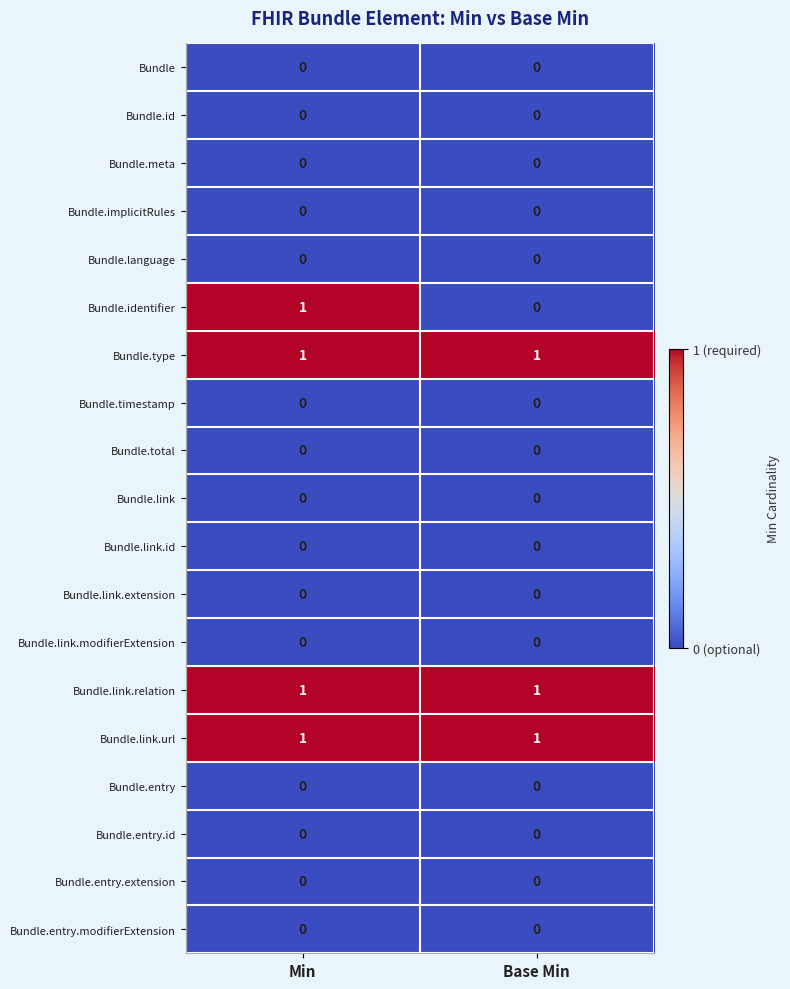

Which series changed the most between Min and Base Min?

Bundle.identifier